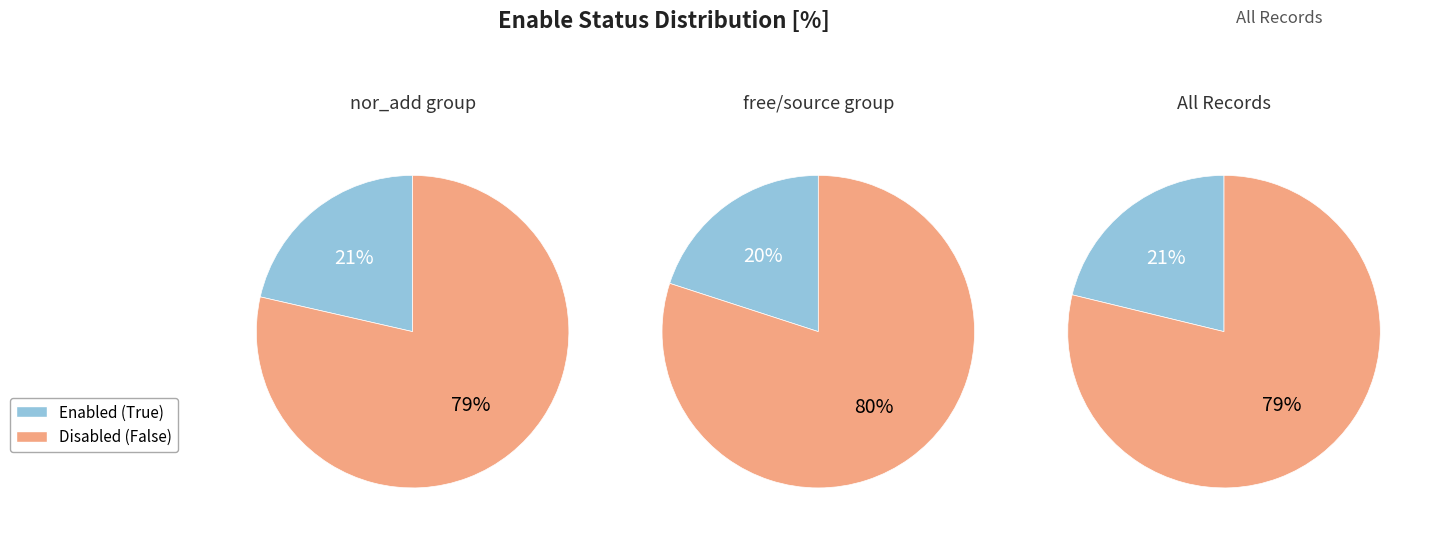

Count the number of slices in the pie.

2